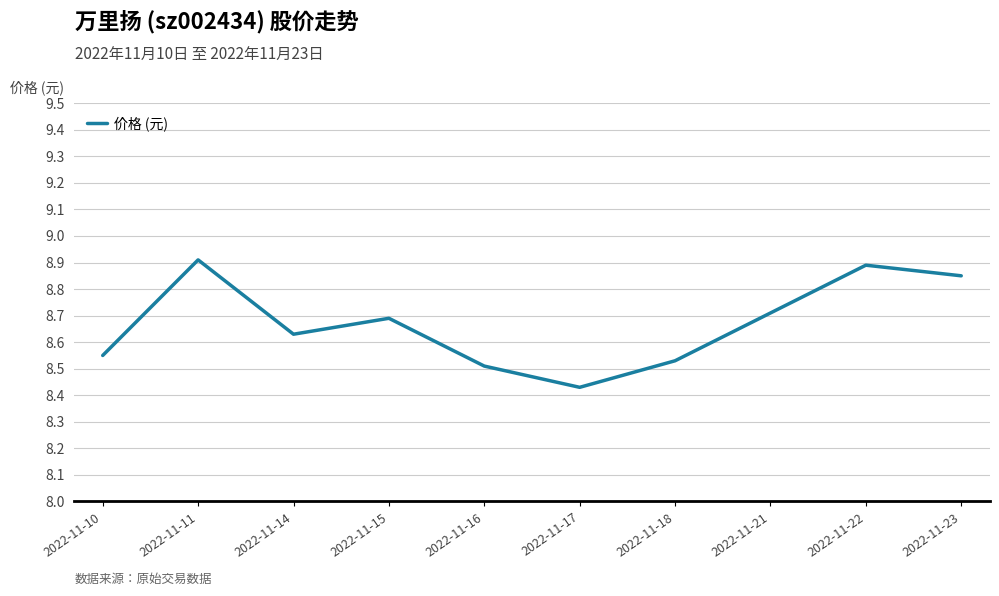

Count the values in the range 8 to 9.

10